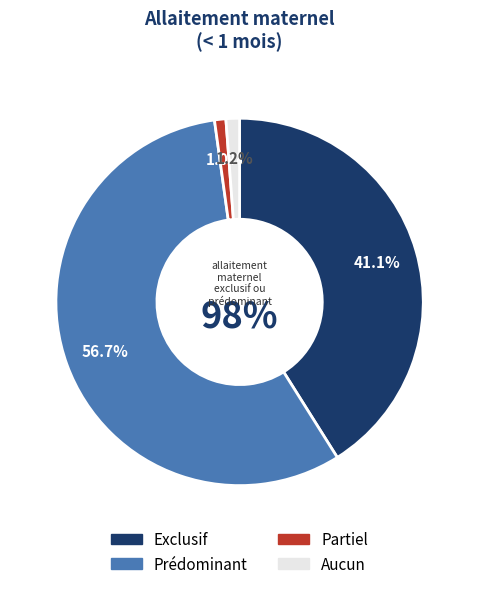

To the nearest percent, what portion does Exclusif represent?

41%